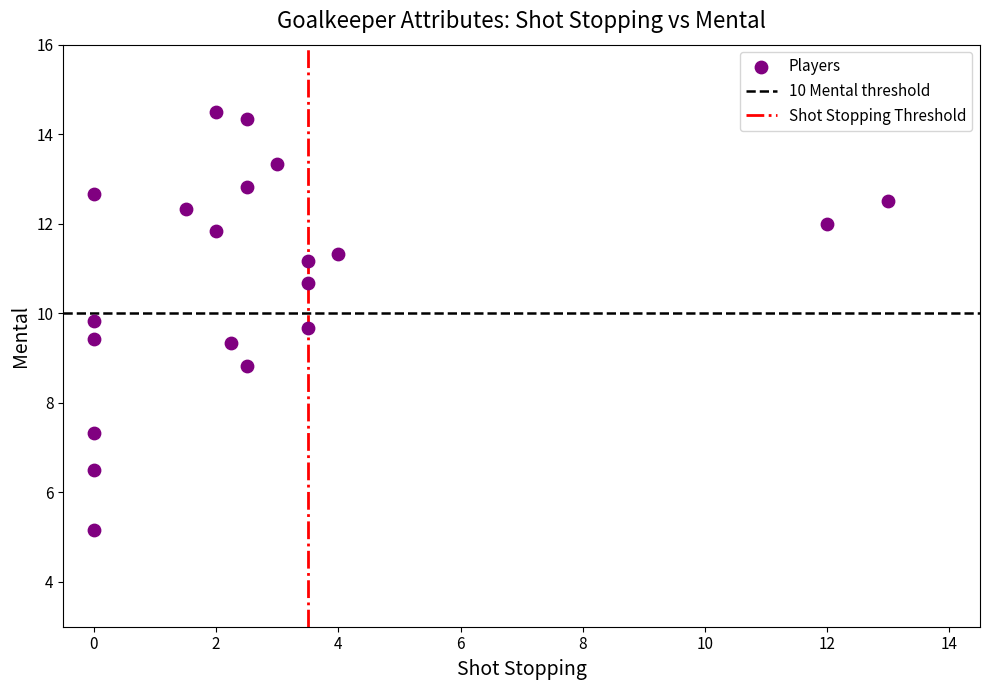

What Y value in the scatter plot is closest to 9?

8.8